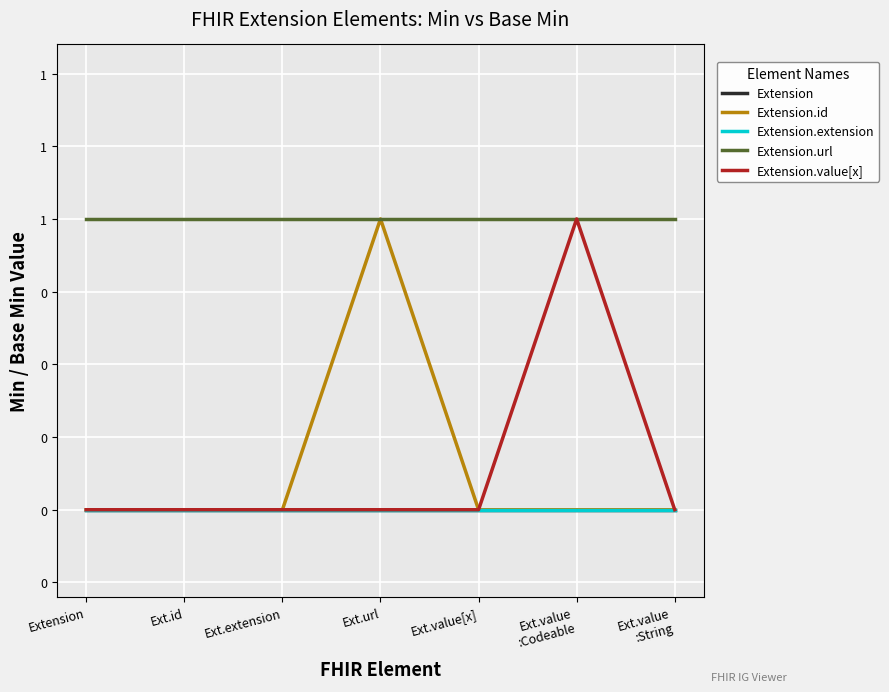

Which series has the largest total across all categories?

Extension.url